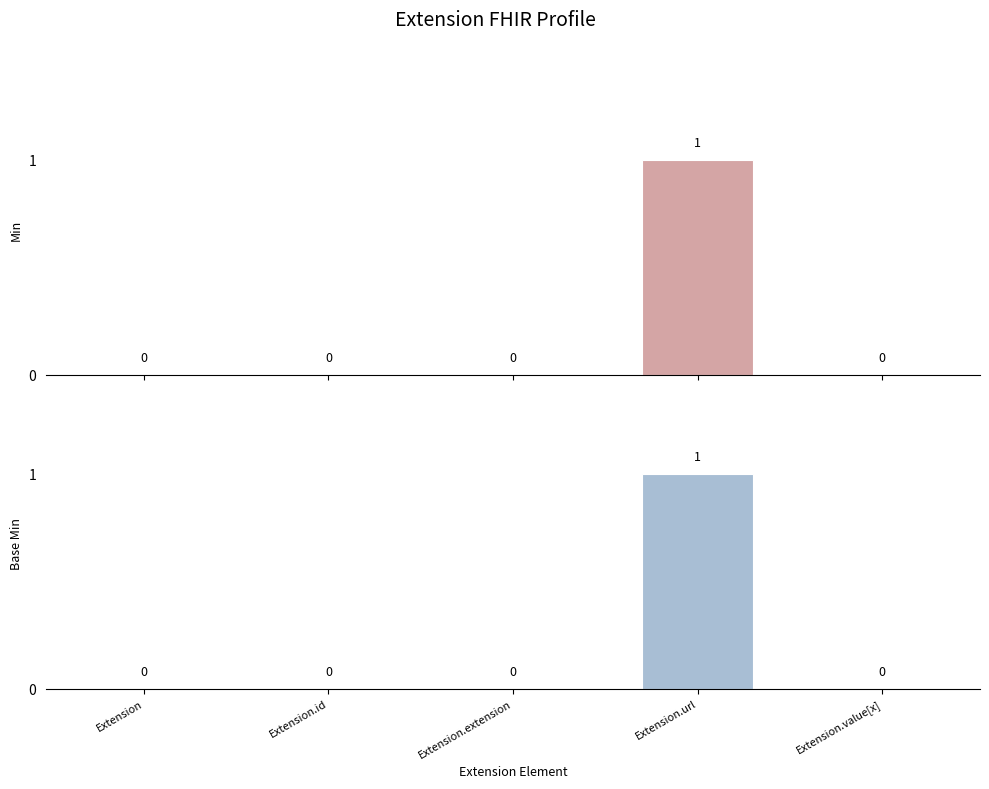

Does the chart contain any negative values?

No